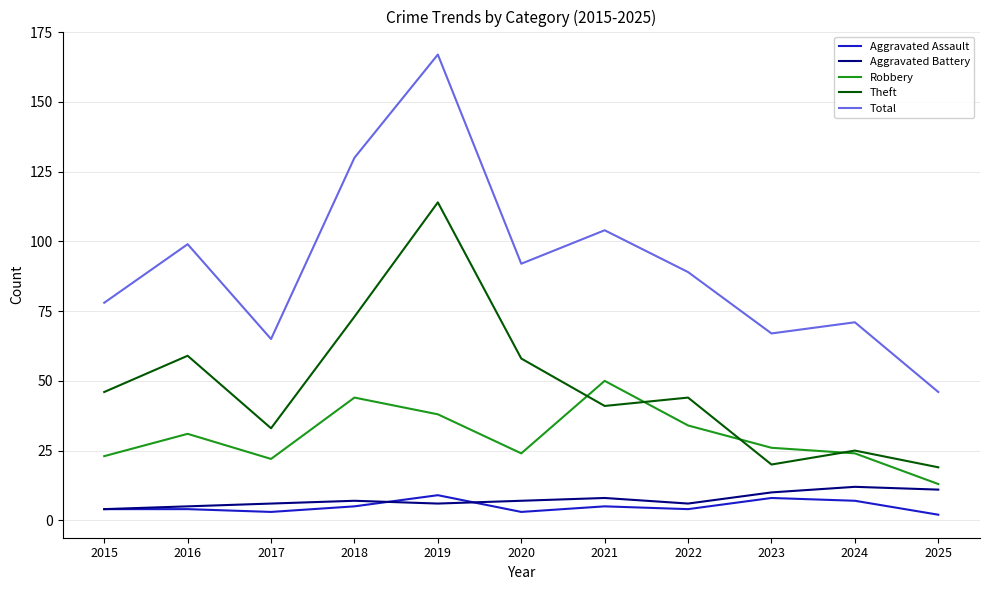

True or false: Total and Aggravated Battery intersect in this chart.

False